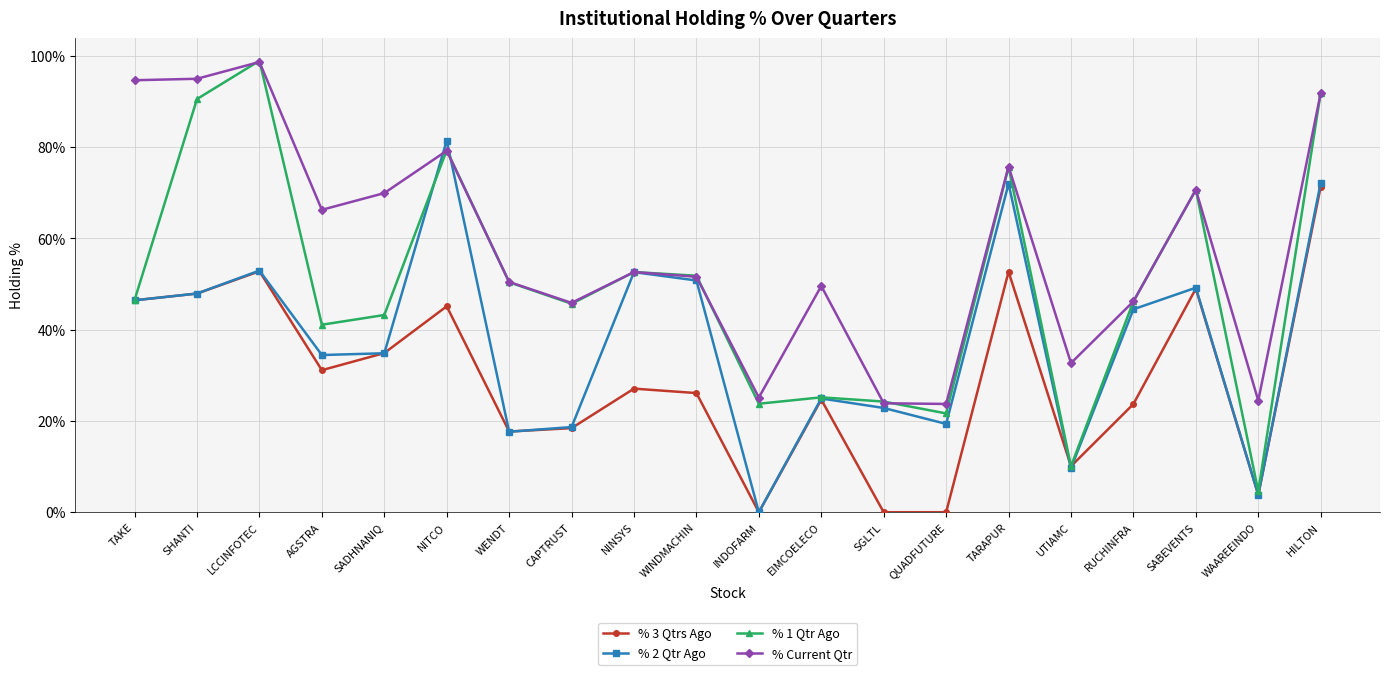

At how many categories does at least one series exceed 41?

15